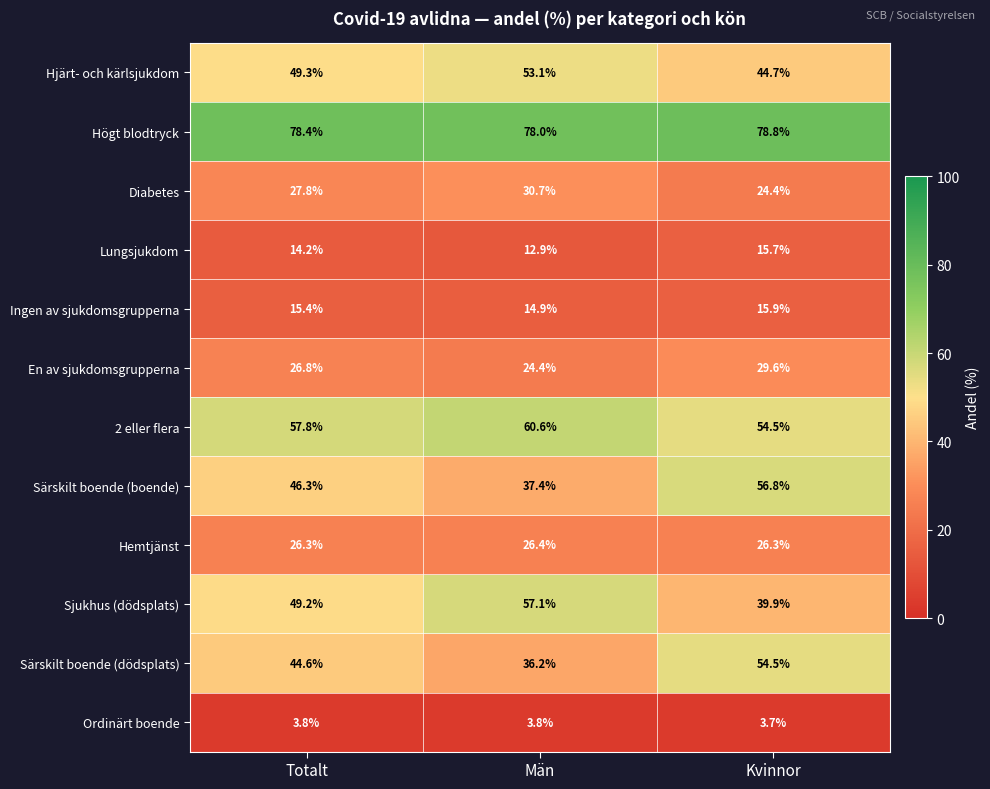

Between Totalt and Män, which series saw the biggest shift?

Särskilt boende (boende)